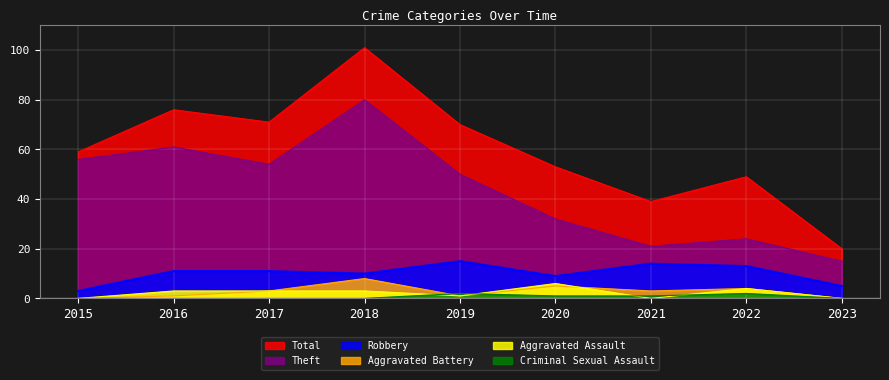

Which label corresponds to the largest value in the chart?

2018